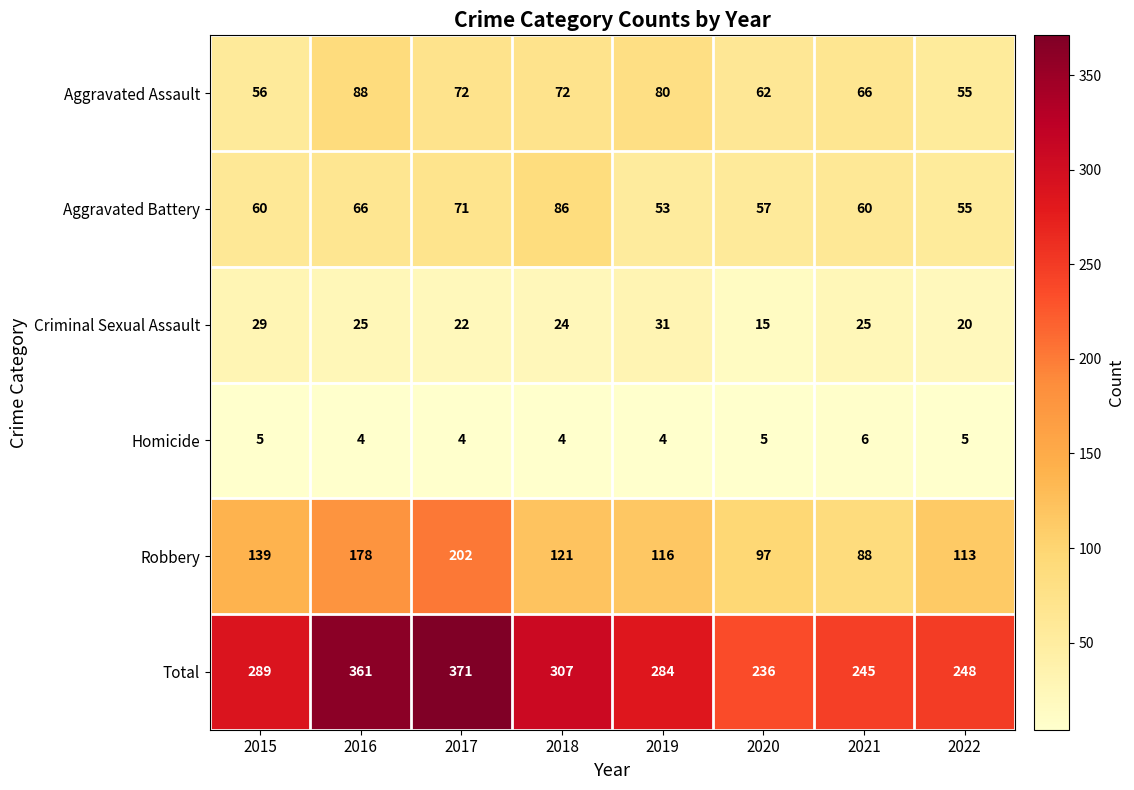

What is the sum of all Aggravated Battery values?

508